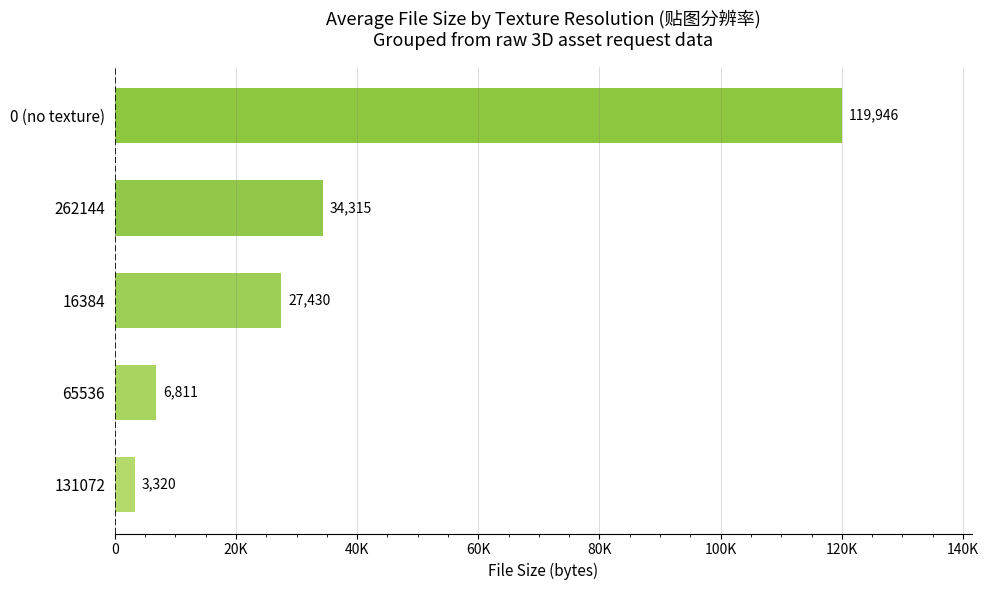

List the labels in order of value, smallest first.

131072, 65536, 16384, 262144, 0 (no texture)